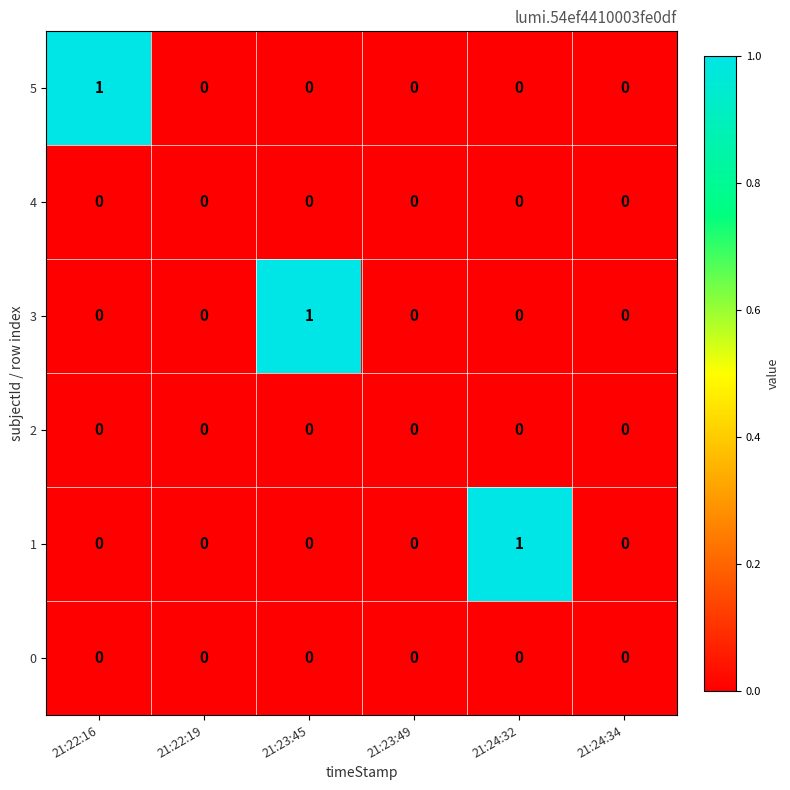

Which category has the highest value in the 1 series?

21:24:32